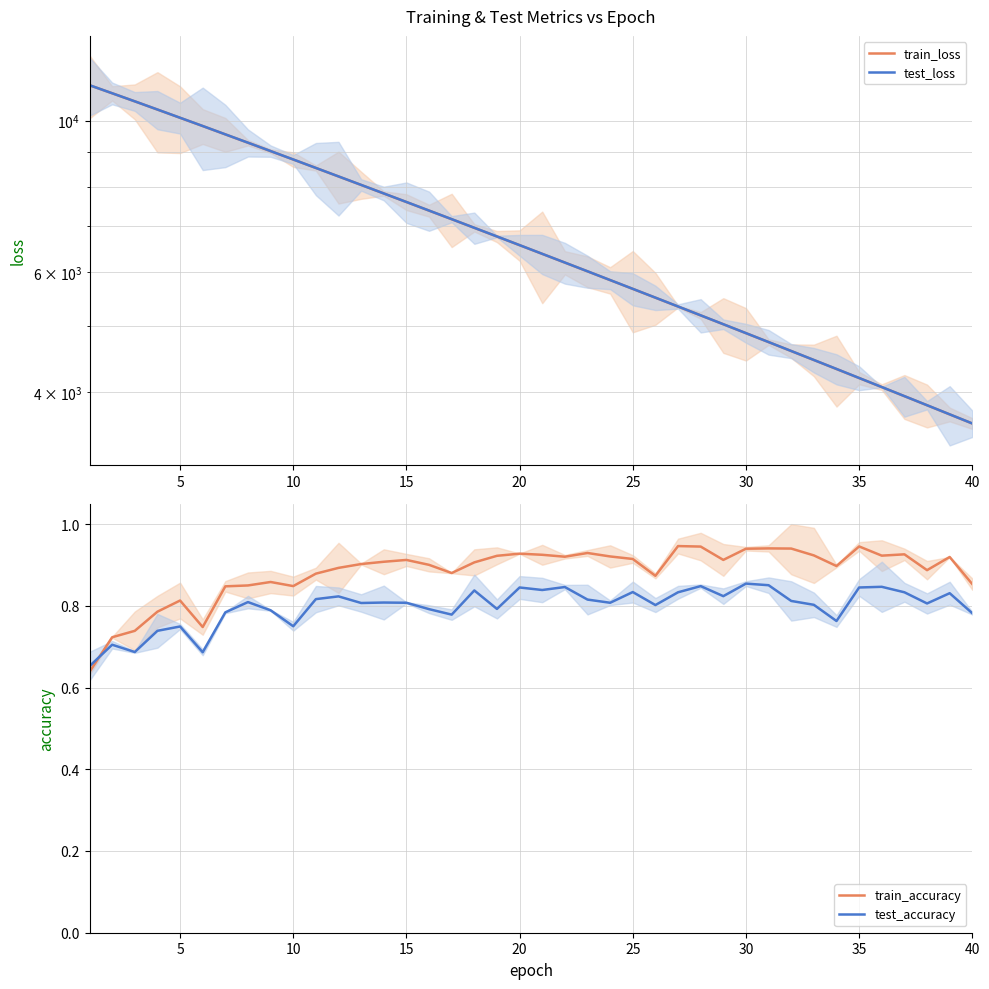

Which series has the largest total across all categories?

test_loss